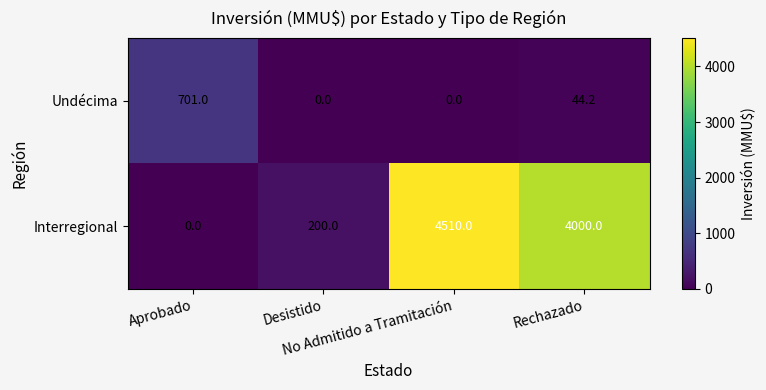

What is the average value of the Undécima series?

186.3